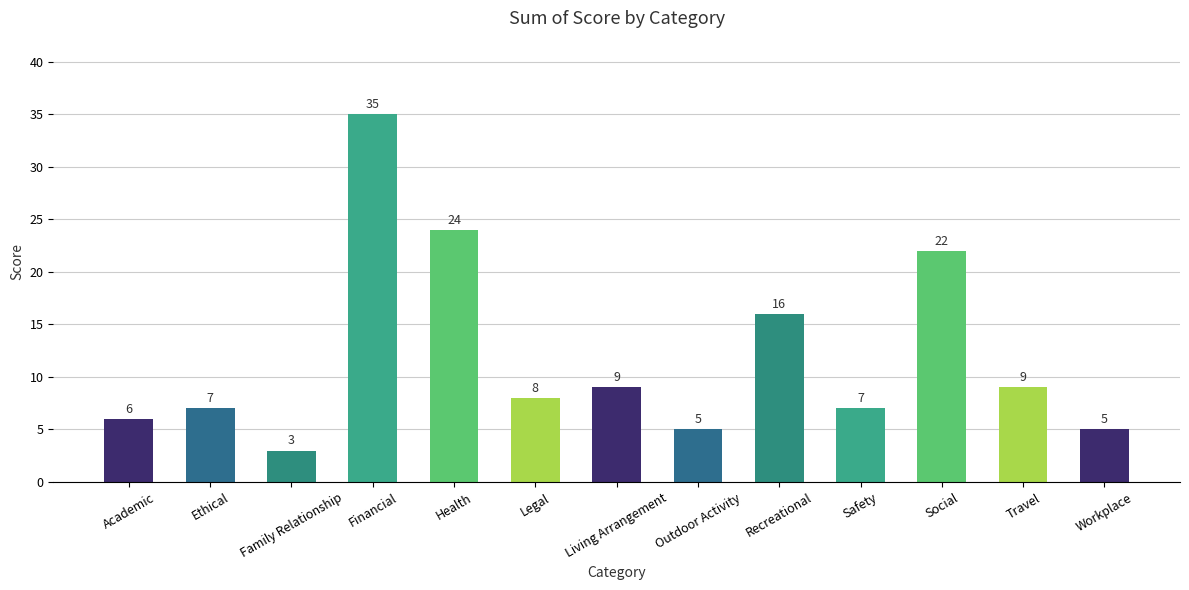

At which label does the data first exceed 8?

Financial